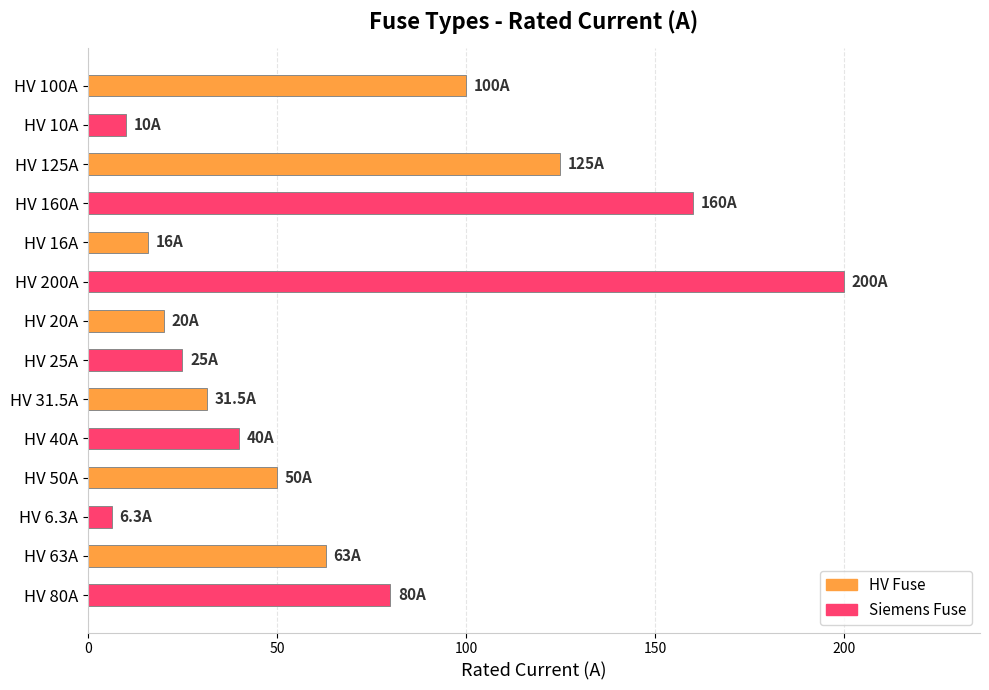

What is the difference between the second highest and second lowest values?

150.0